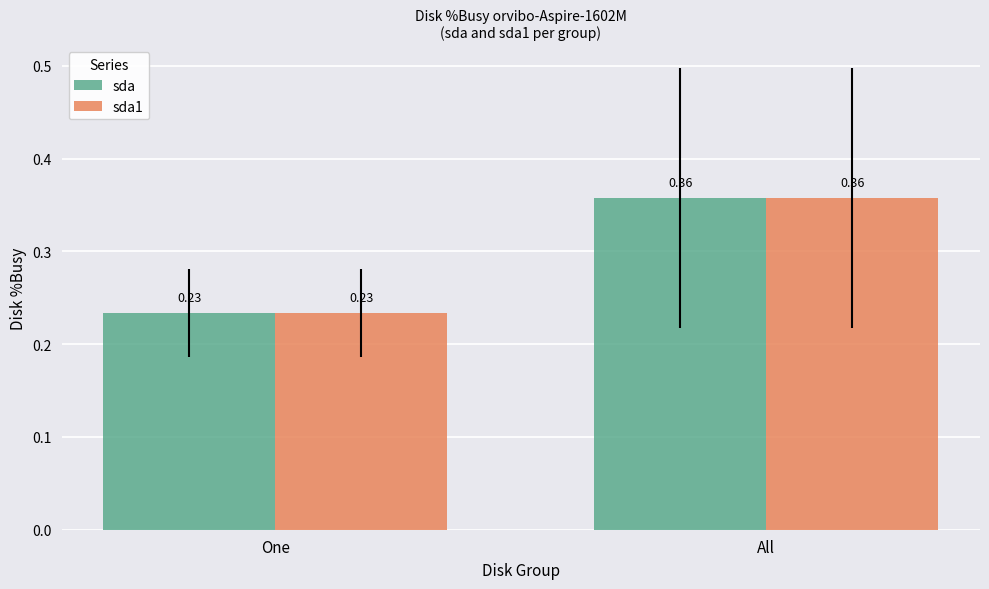

Which category has the highest value in the sda1 series?

All